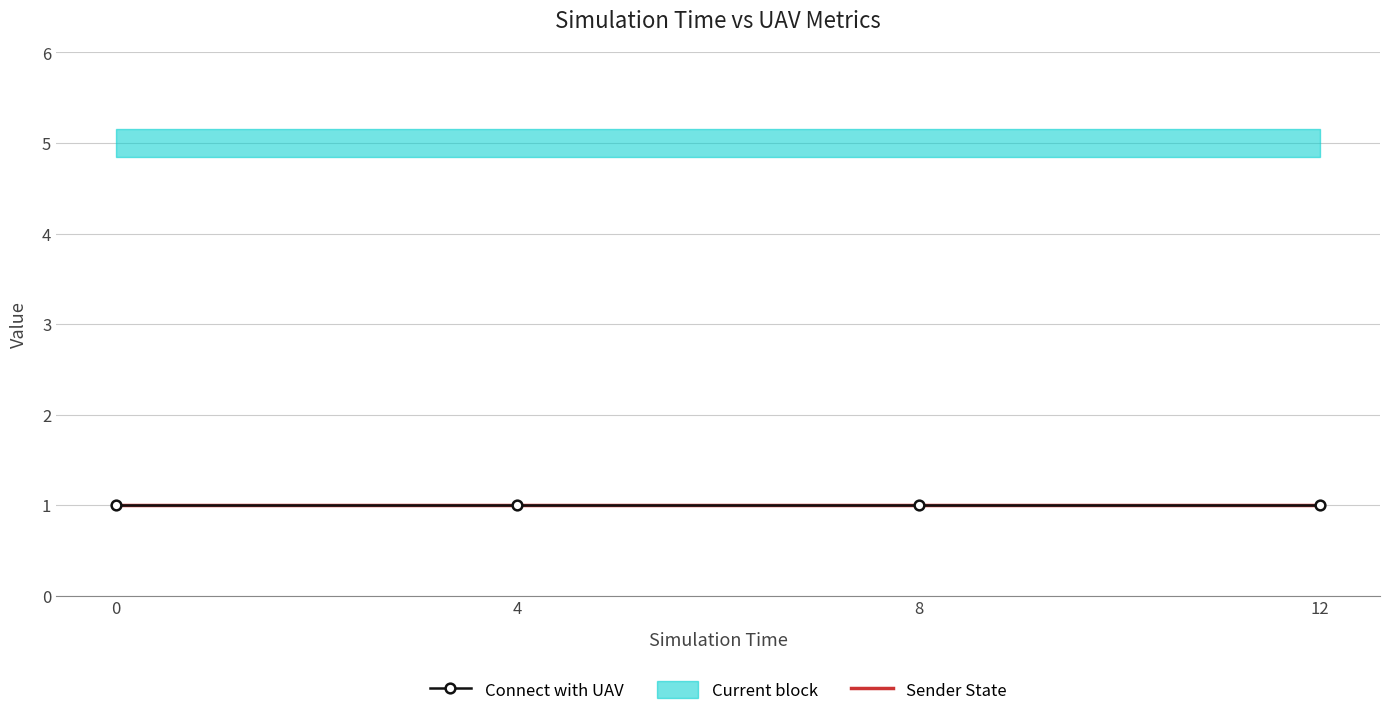

What is the value of the Connect with UAV point at the 3rd from the left?

1